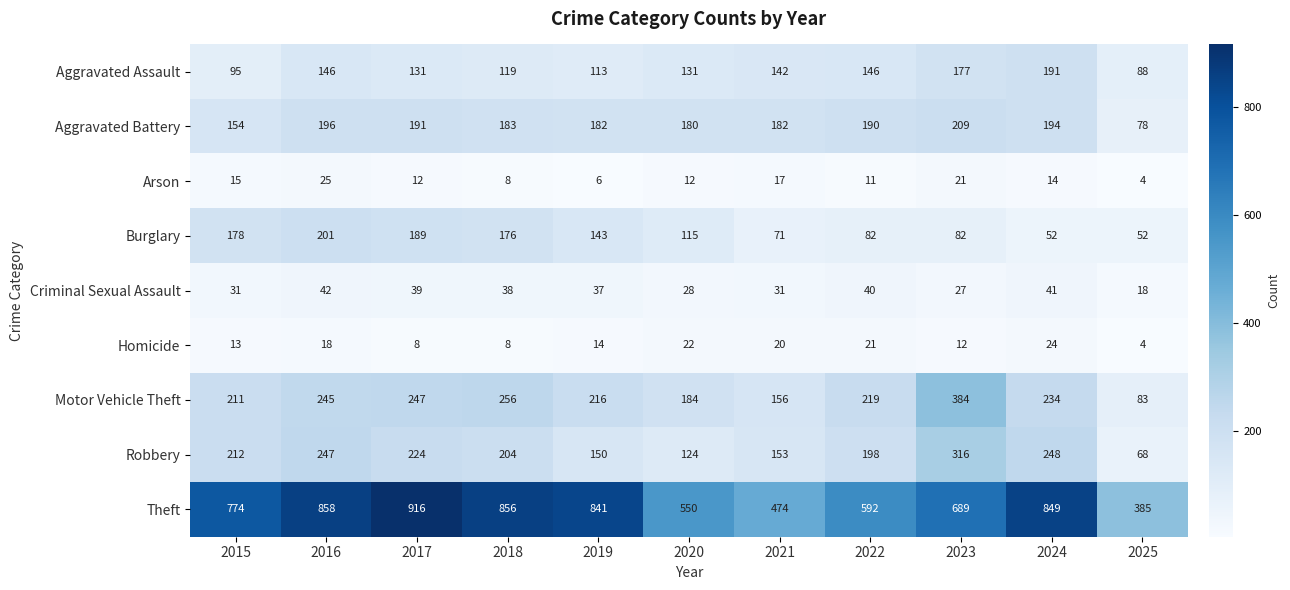

What value does the Burglary series have at 2016, to the nearest 10?

200